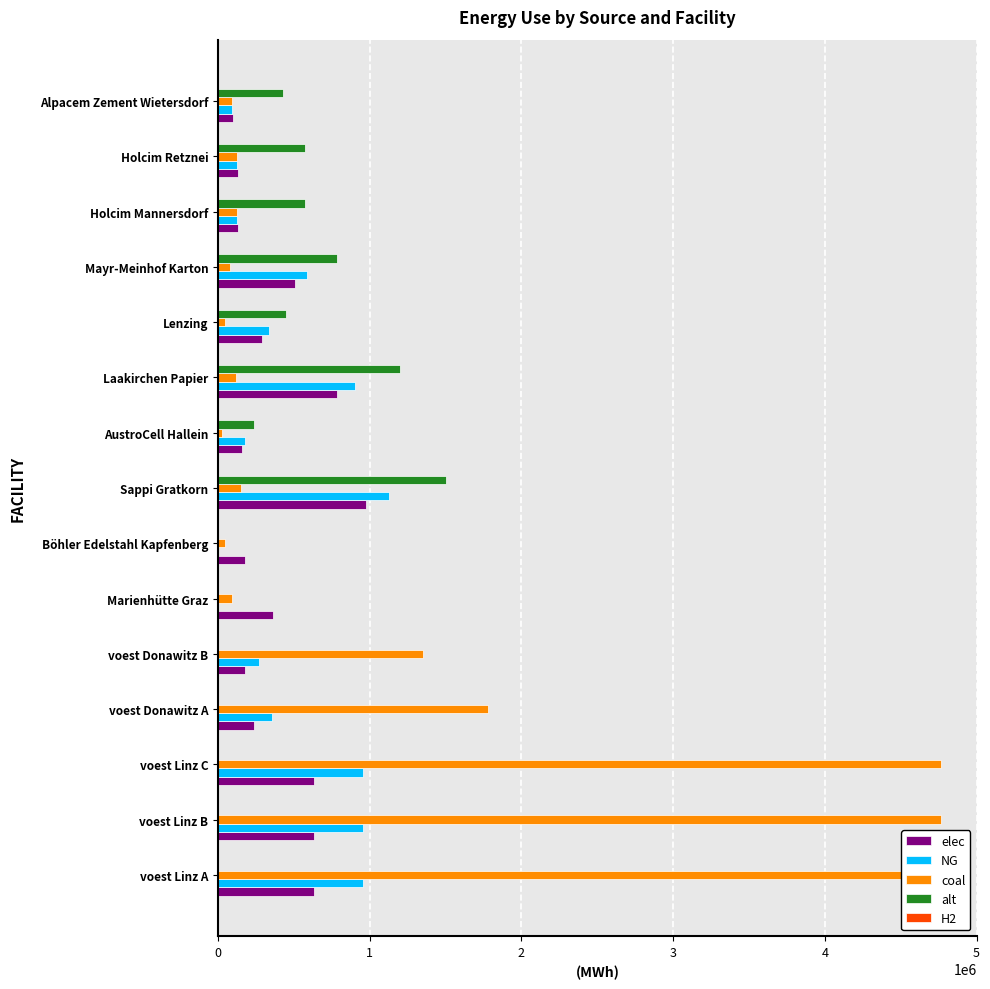

Is it true that alt equals 573333.3 at Holcim Retznei?

True